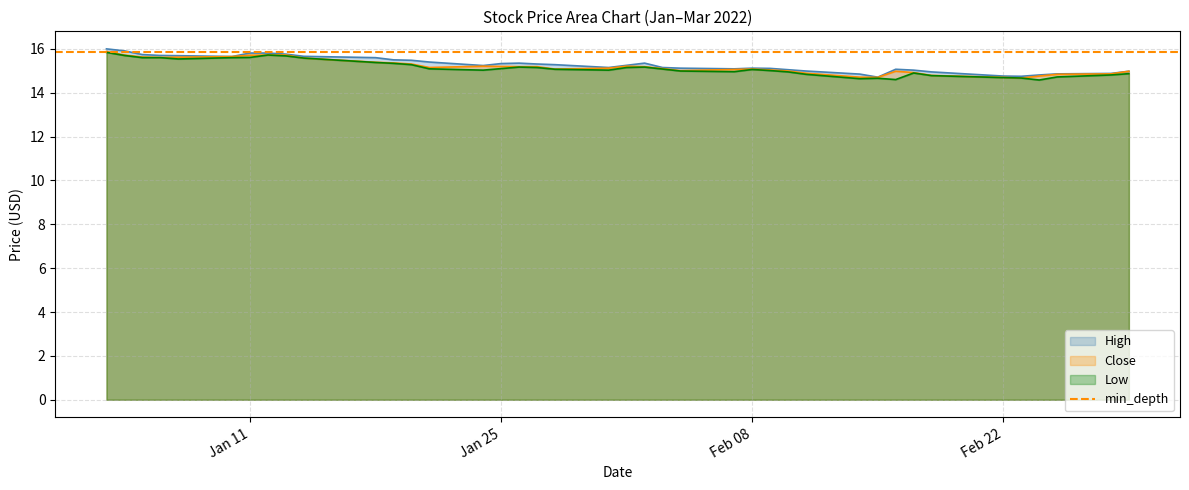

What is the minimum value shown in the chart?

14.6